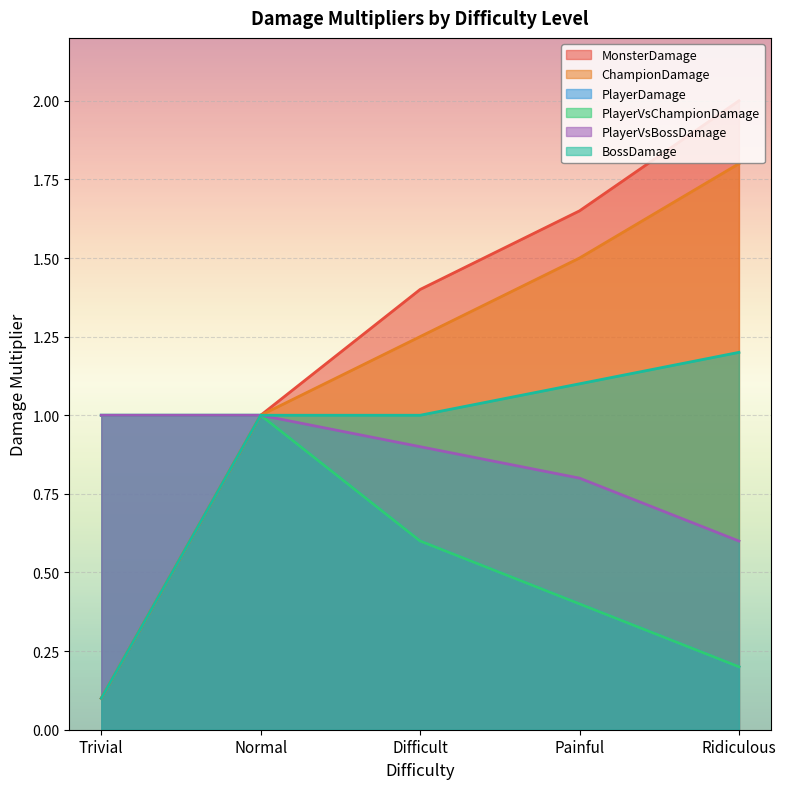

What are all the series names shown in the legend?

MonsterDamage, ChampionDamage, PlayerDamage, PlayerVsChampionDamage, PlayerVsBossDamage, BossDamage